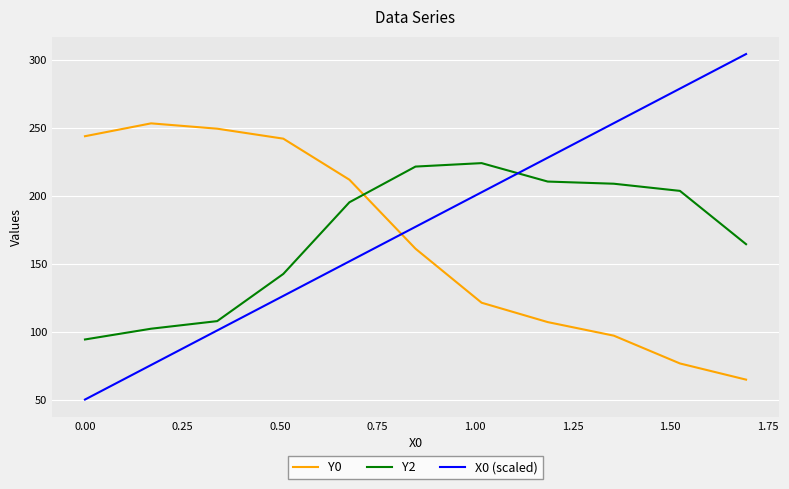

How many interior local peaks does the Y0 series have?

1